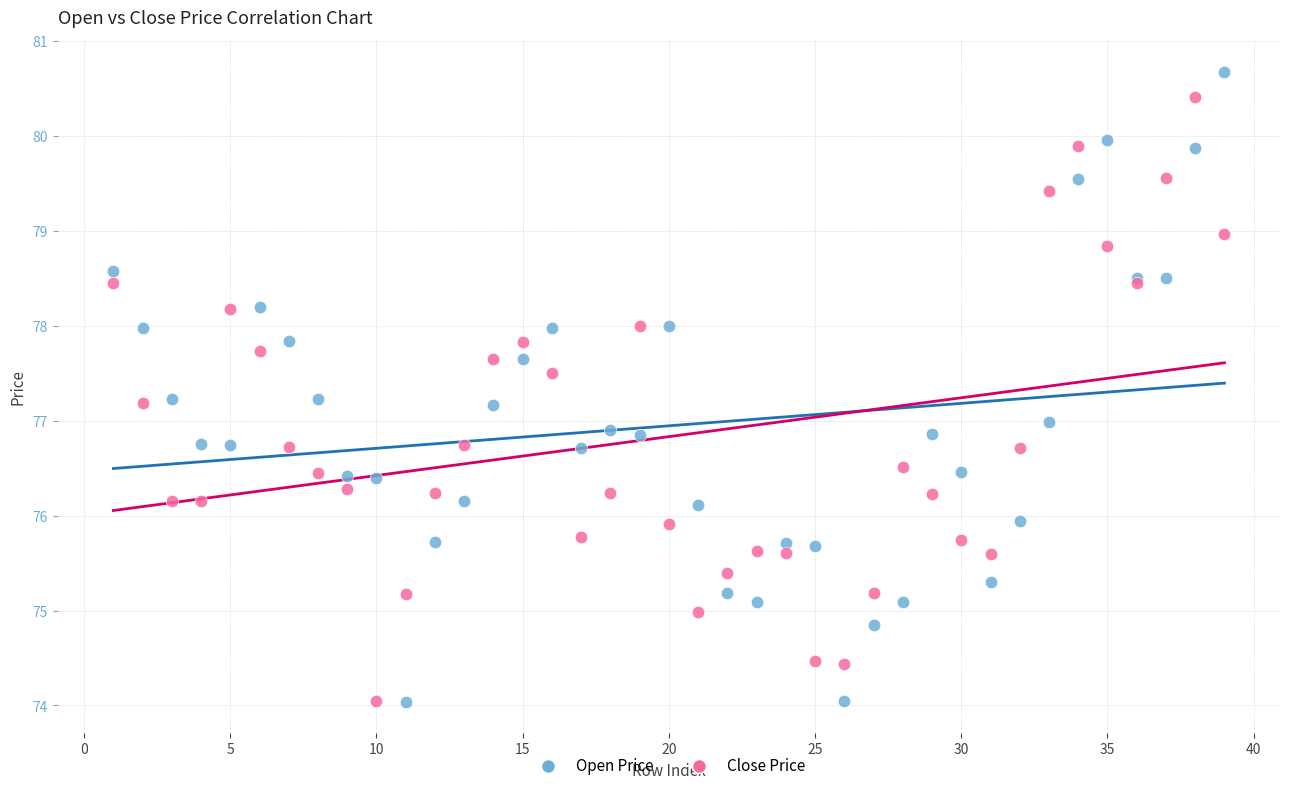

What are all the series names shown in the legend?

Open Price, Close Price